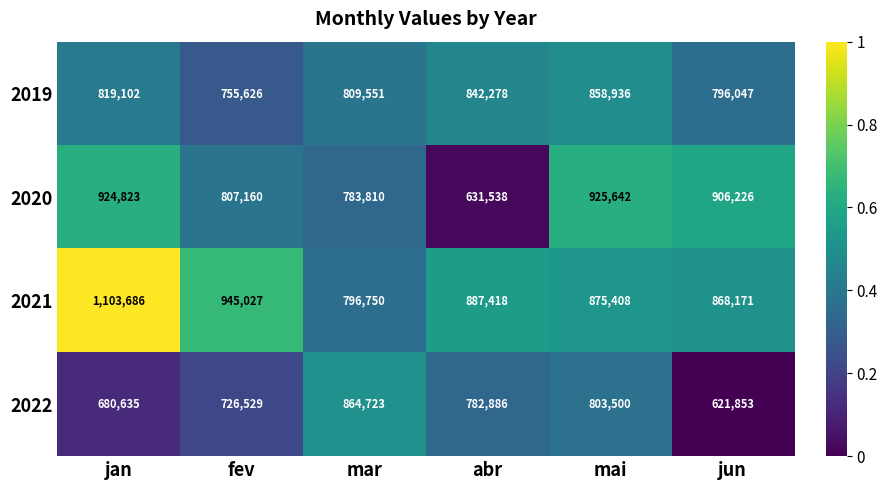

At abr, list the series in order from largest to smallest.

2021, 2019, 2022, 2020